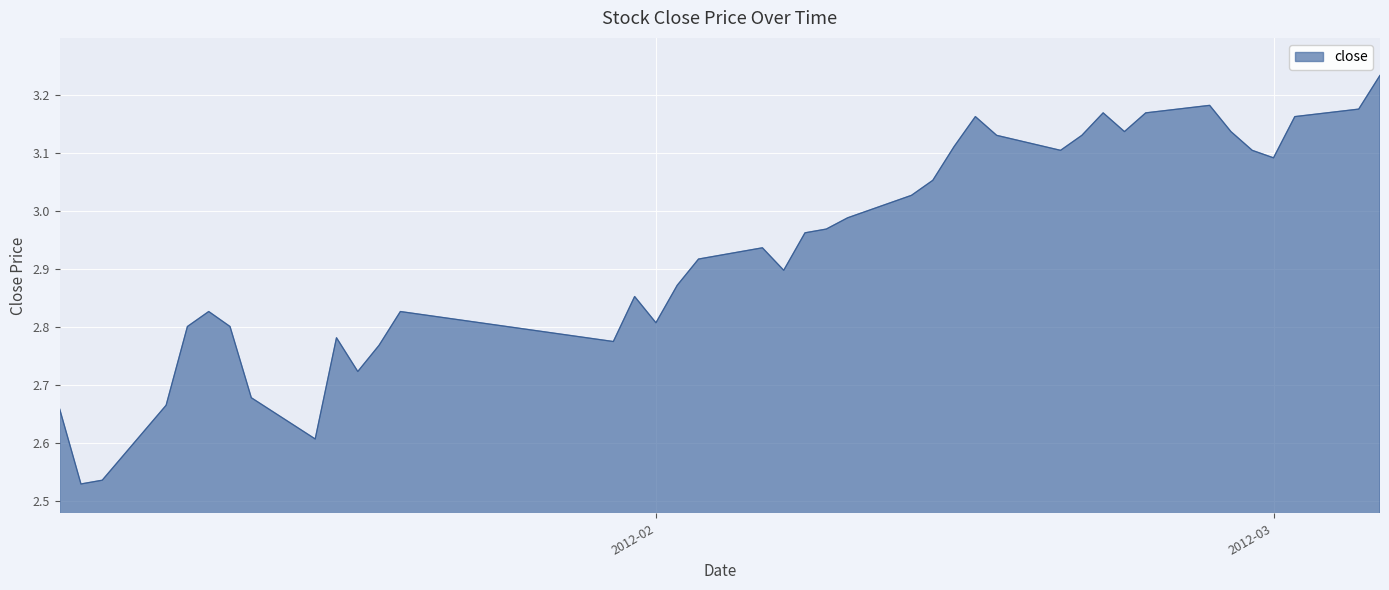

Does the chart have visible grid lines?

Yes